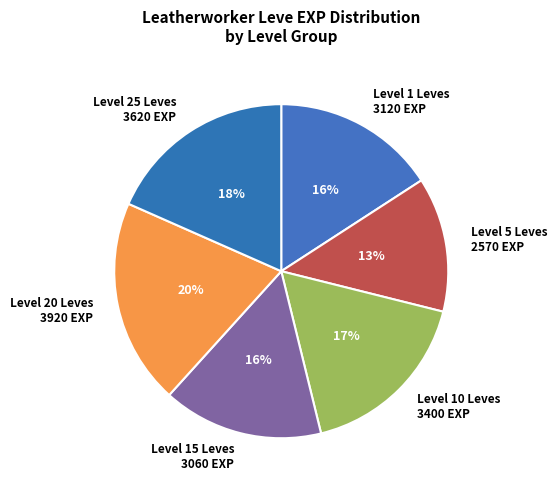

Does any single category account for the majority?

No